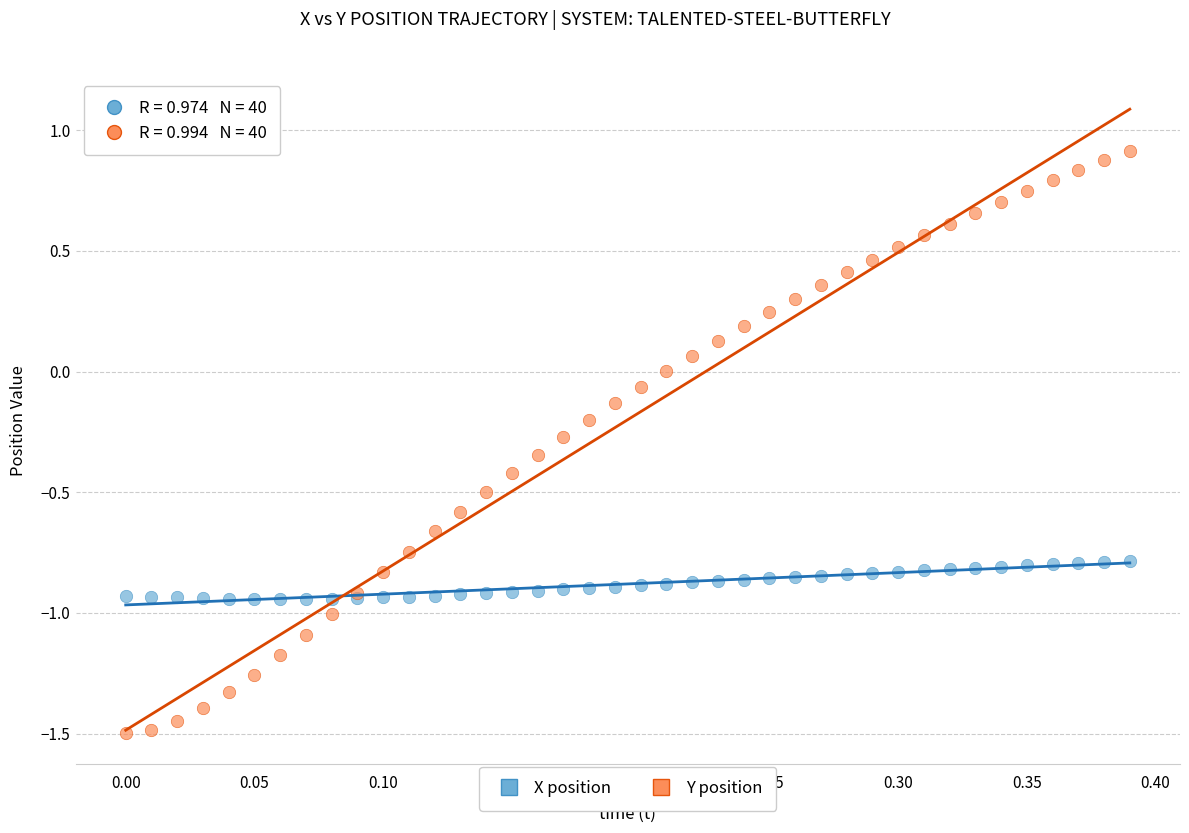

Which series reaches the maximum Y coordinate?

Y position